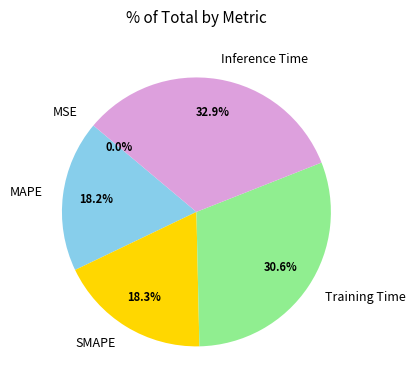

Which category has the biggest portion of the pie?

Inference Time